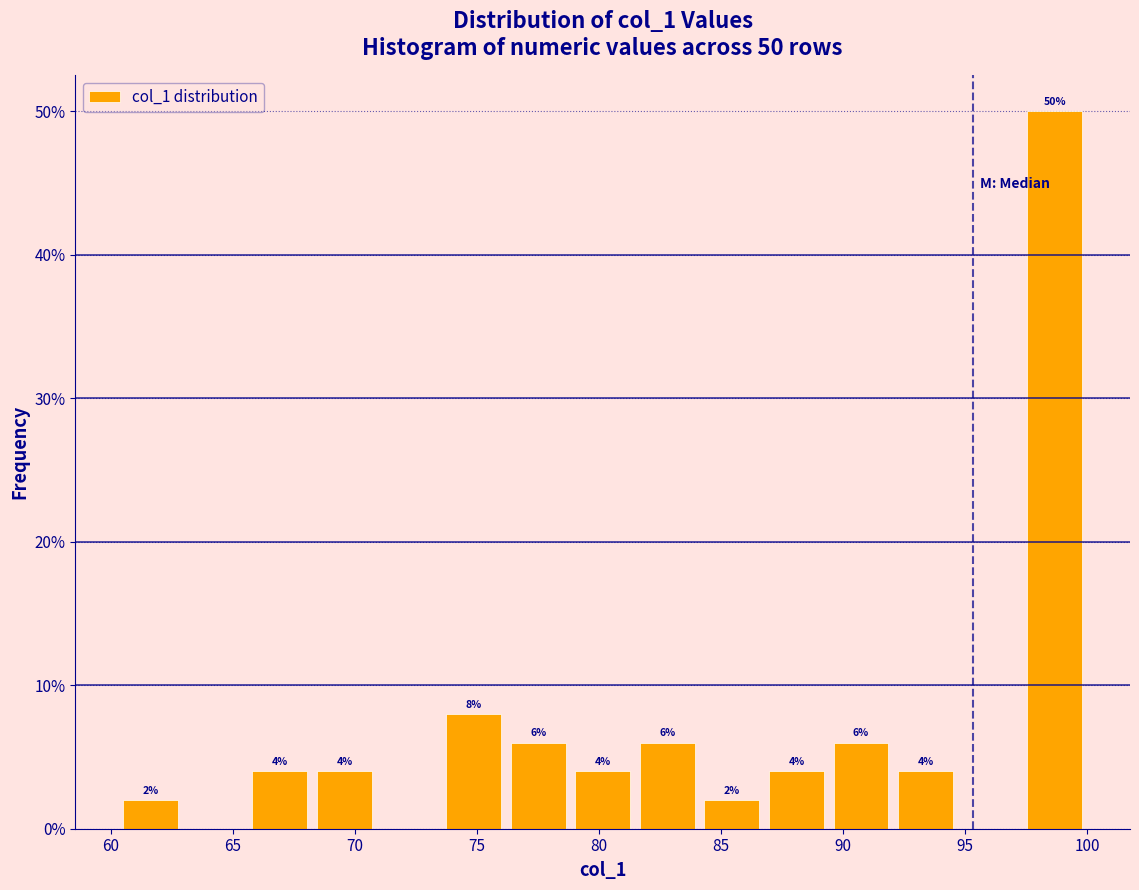

Over which range of the x-axis is the bar tallest?

97.5 to 100.0